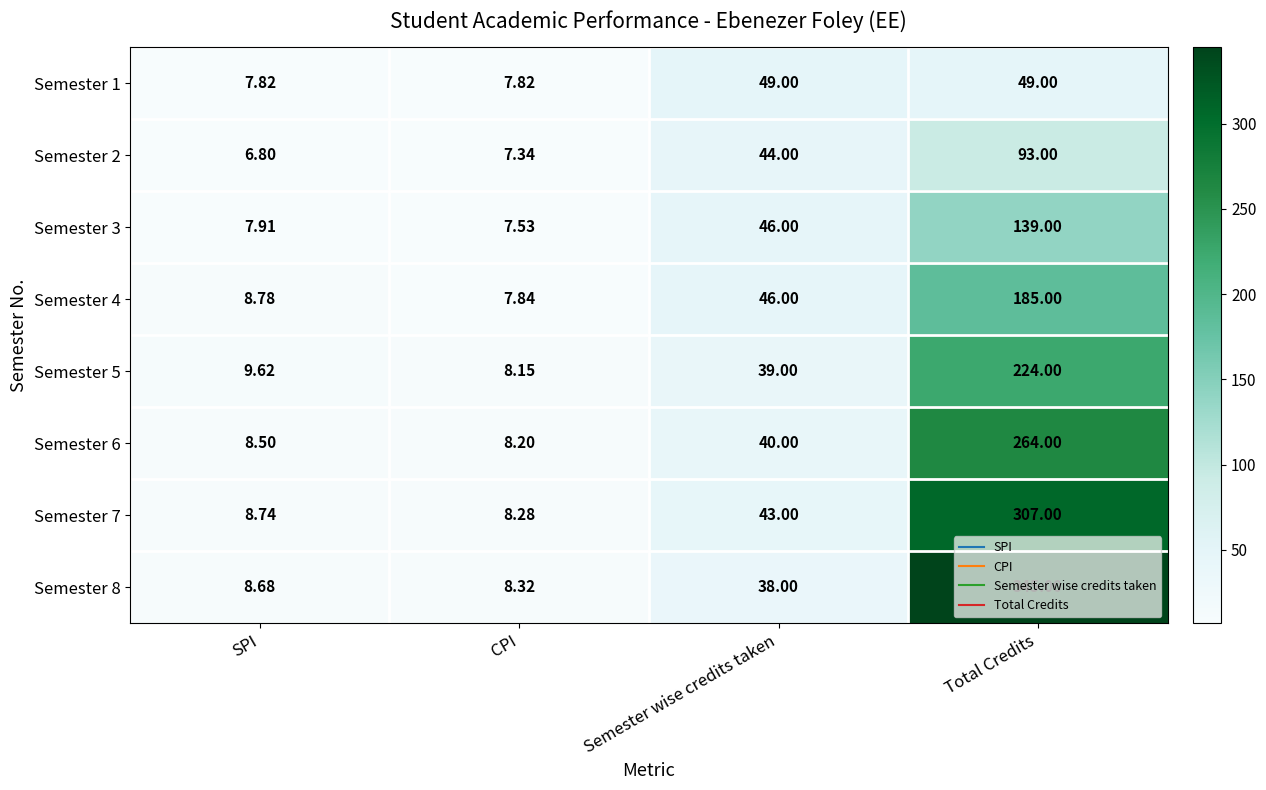

At Total Credits, list the series in order from smallest to largest.

Semester 1, Semester 2, Semester 3, Semester 4, Semester 5, Semester 6, Semester 7, Semester 8